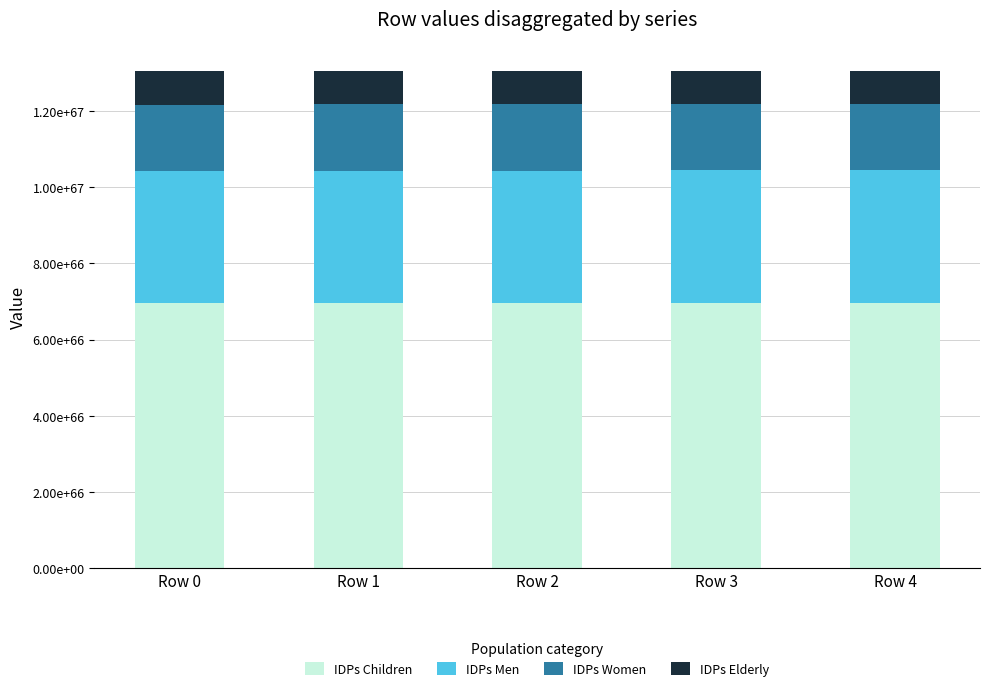

What are all the series names shown in the legend?

IDPs Children, IDPs Men, IDPs Women, IDPs Elderly